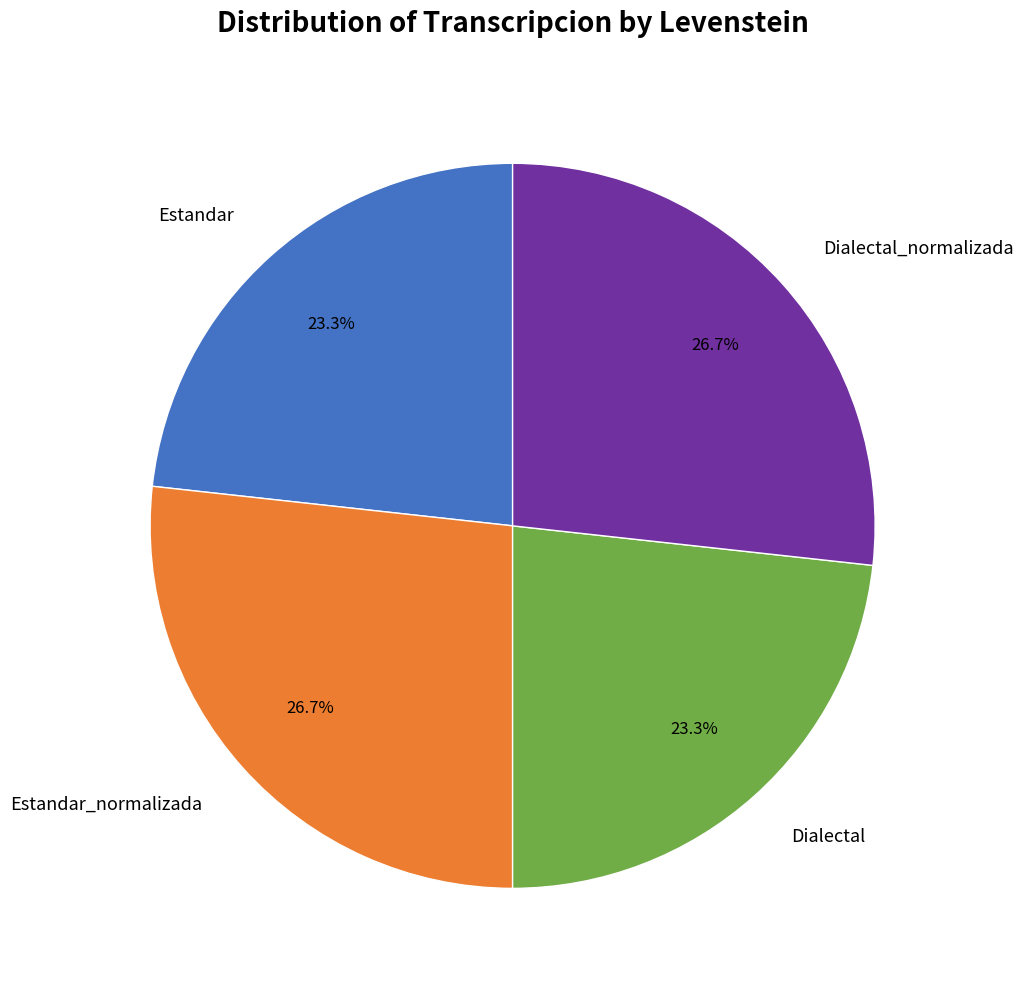

To the nearest percent, what portion does Estandar_normalizada represent?

27%